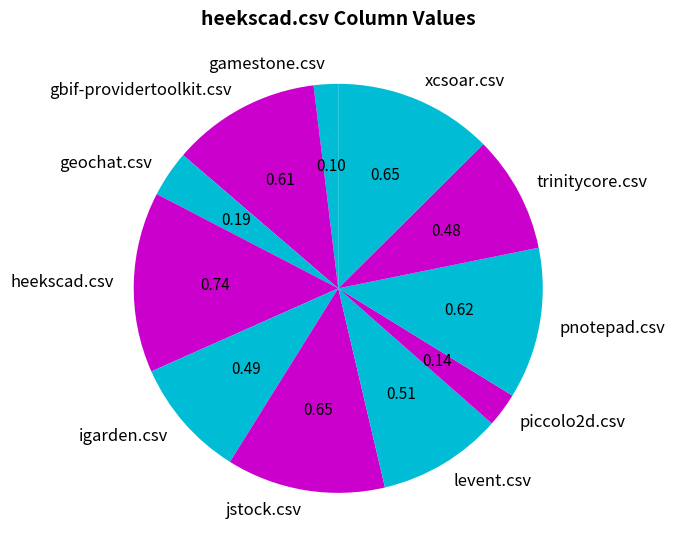

Which slice is the smallest?

gamestone.csv